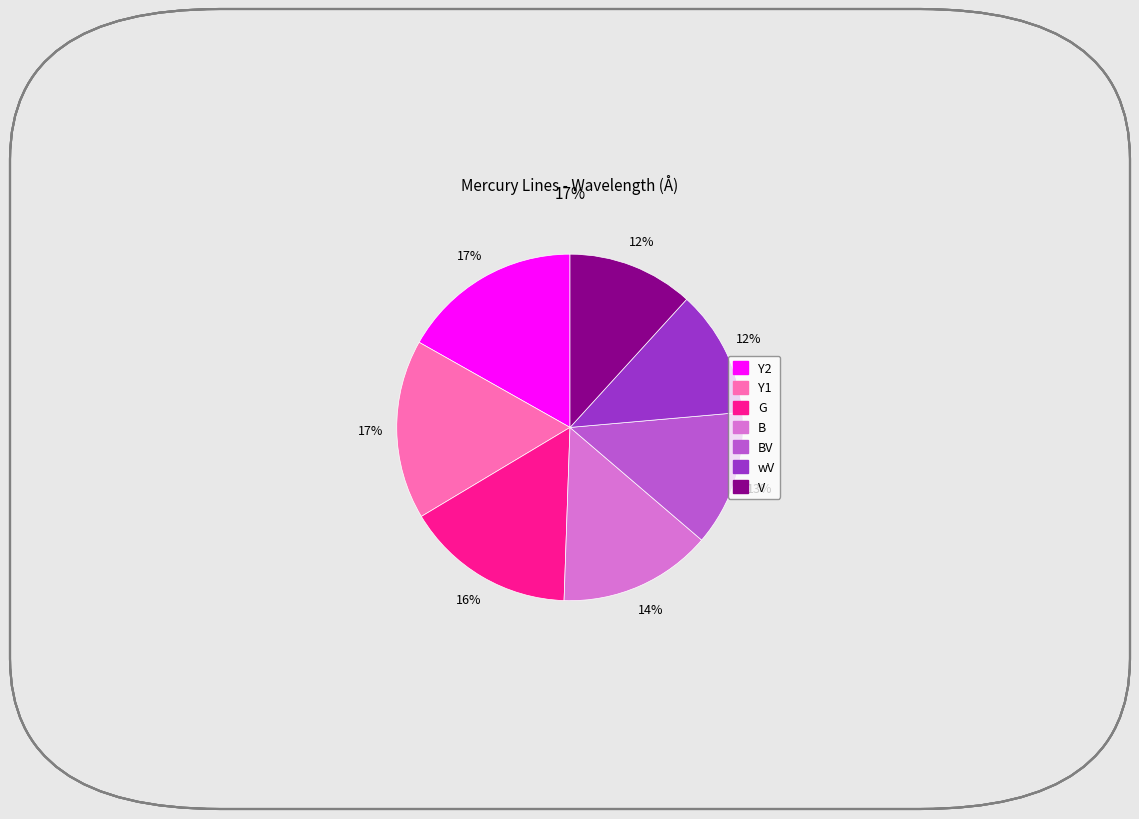

Count the number of slices in the pie.

7